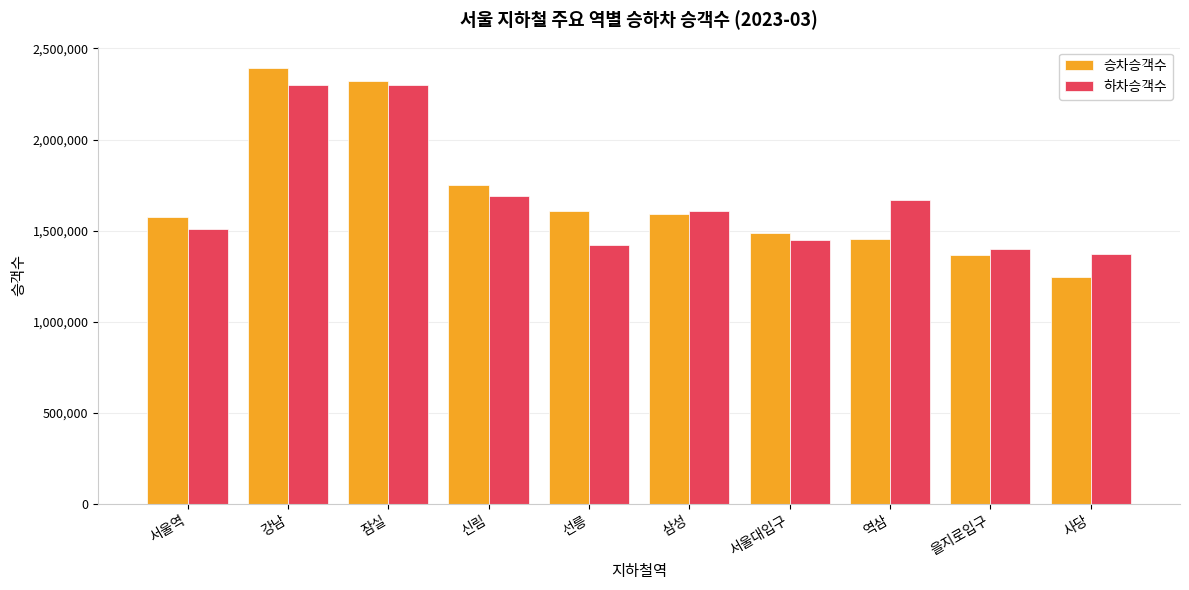

At which label is 승차승객수 closest to 1817619?

신림